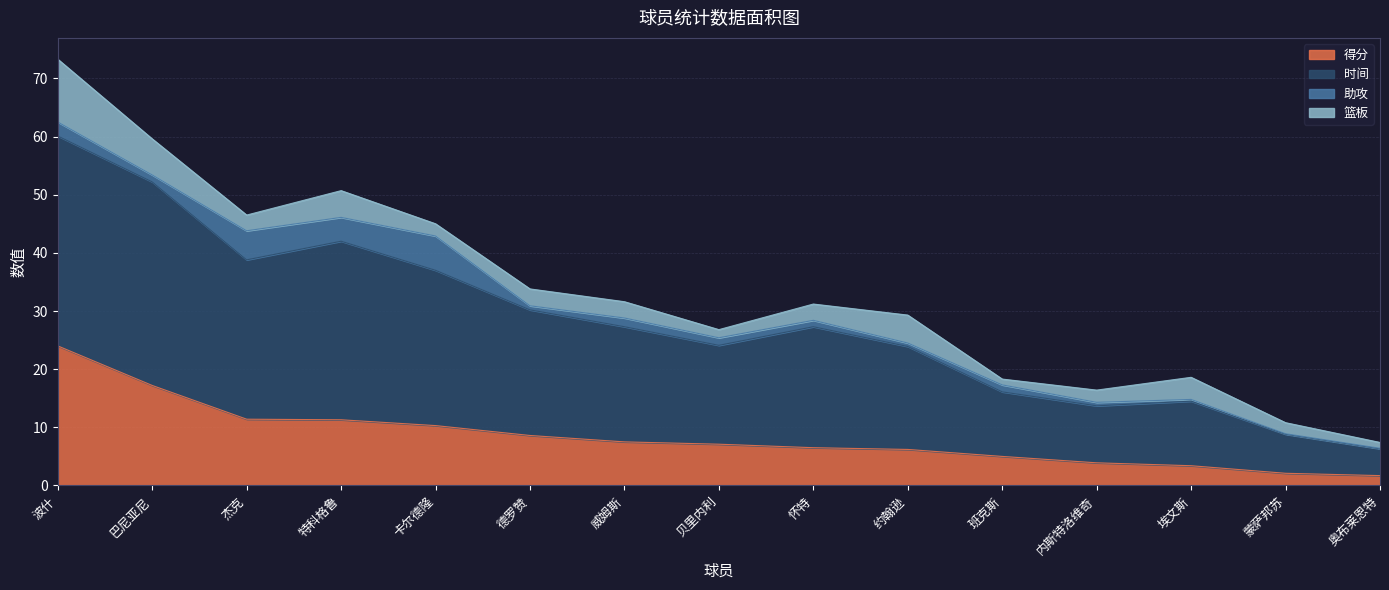

What are all the series names shown in the legend?

得分, 时间, 助攻, 篮板